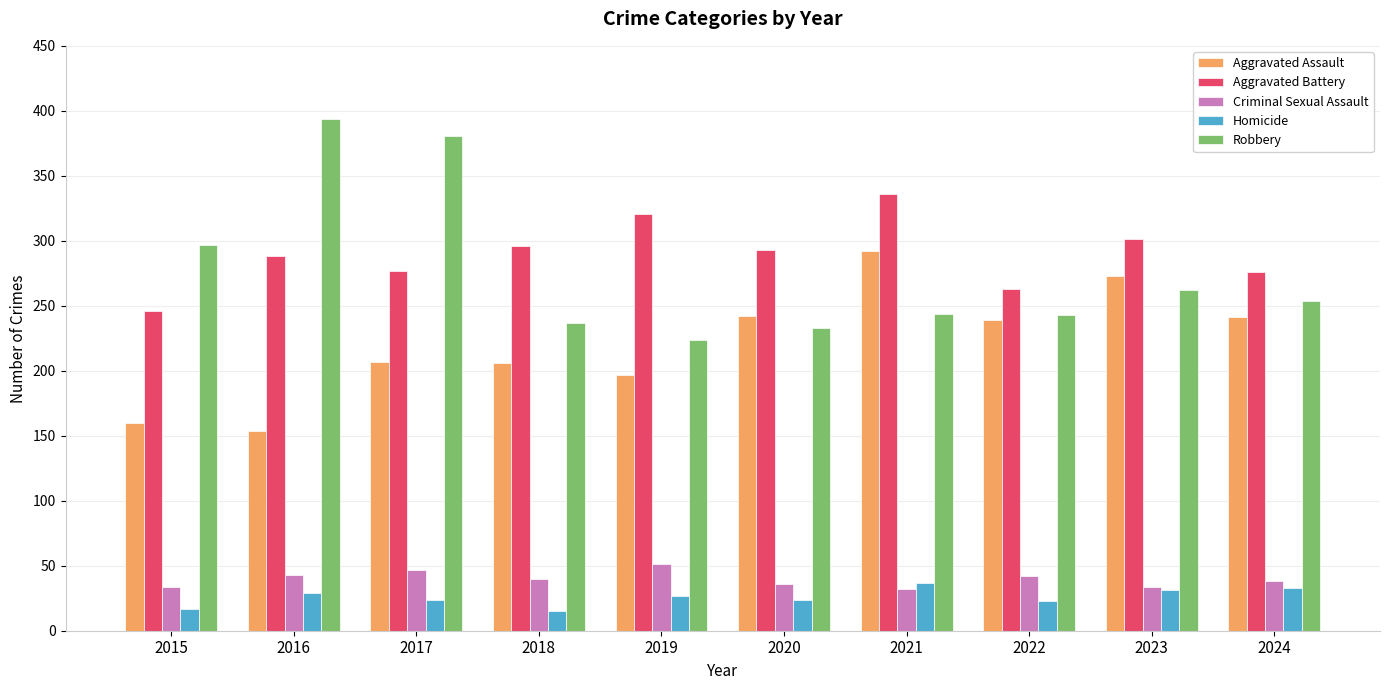

Which series changed the most between 2017 and 2020?

Robbery